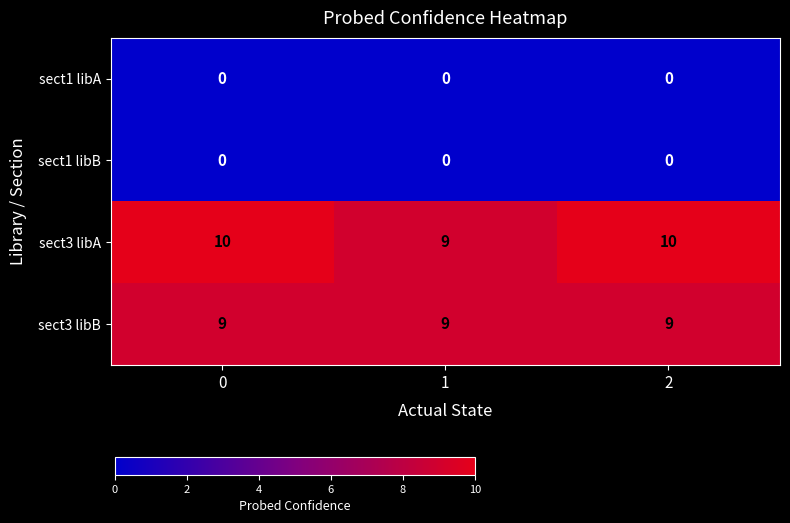

What is the difference between the highest and lowest values at 2?

10